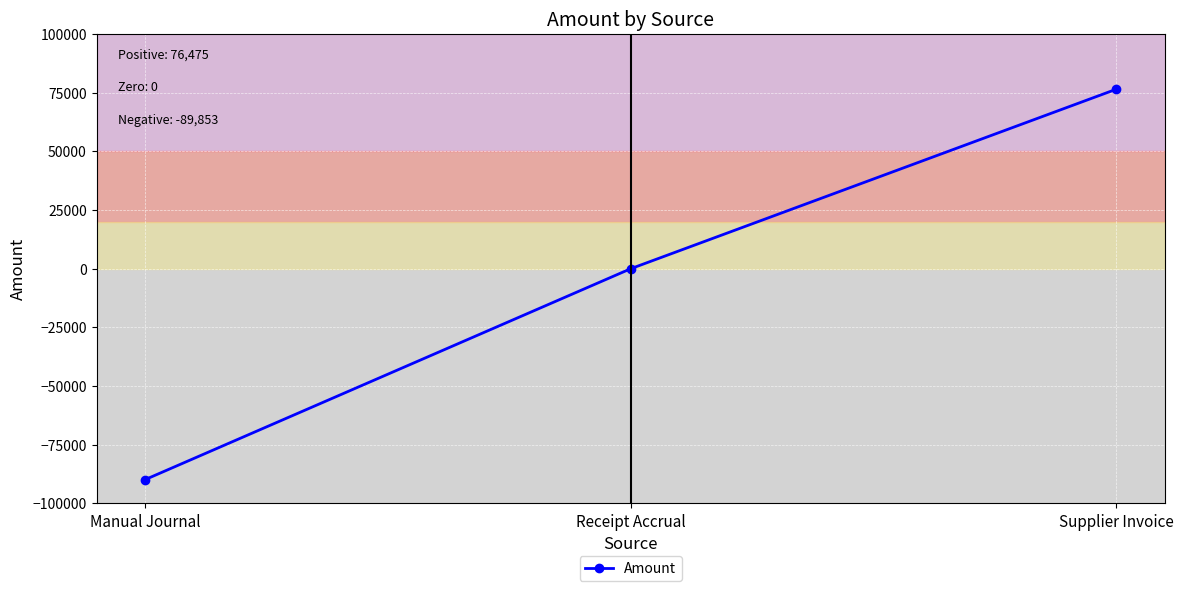

List the labels in order of value, smallest first.

Manual Journal, Receipt Accrual, Supplier Invoice